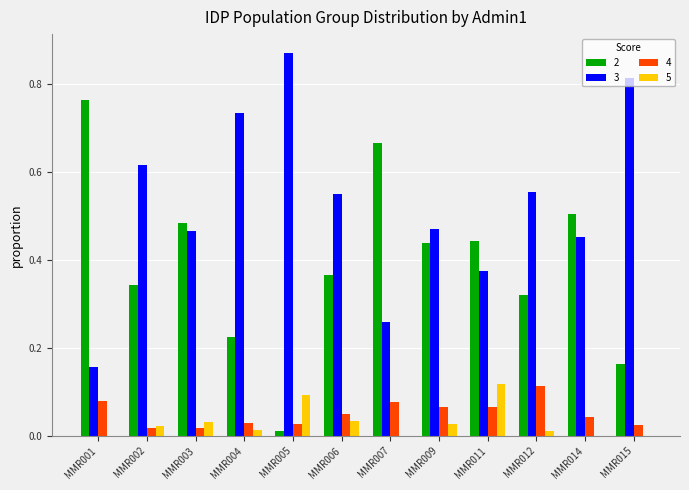

Which series has the largest range (max minus min)?

2